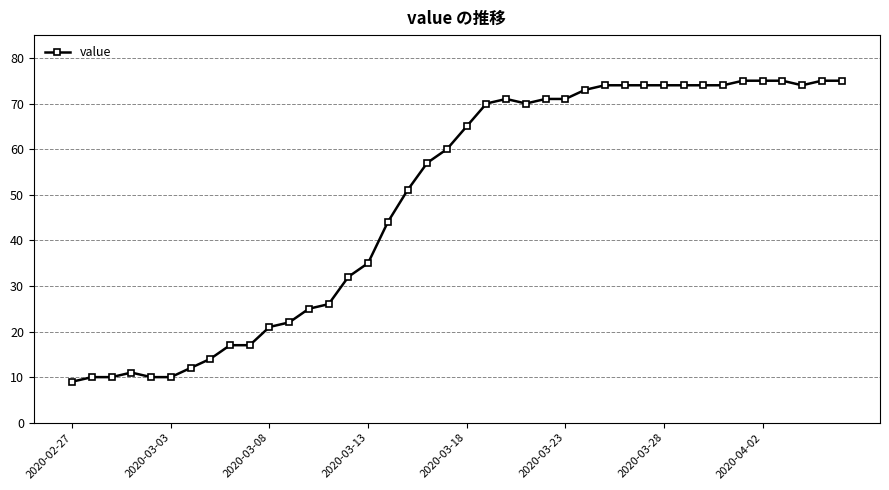

What is the smallest value displayed?

9